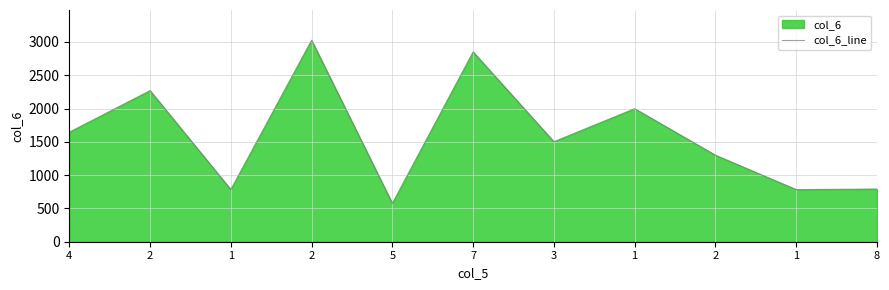

Is it true that the value at 1 is 3347.3?

False